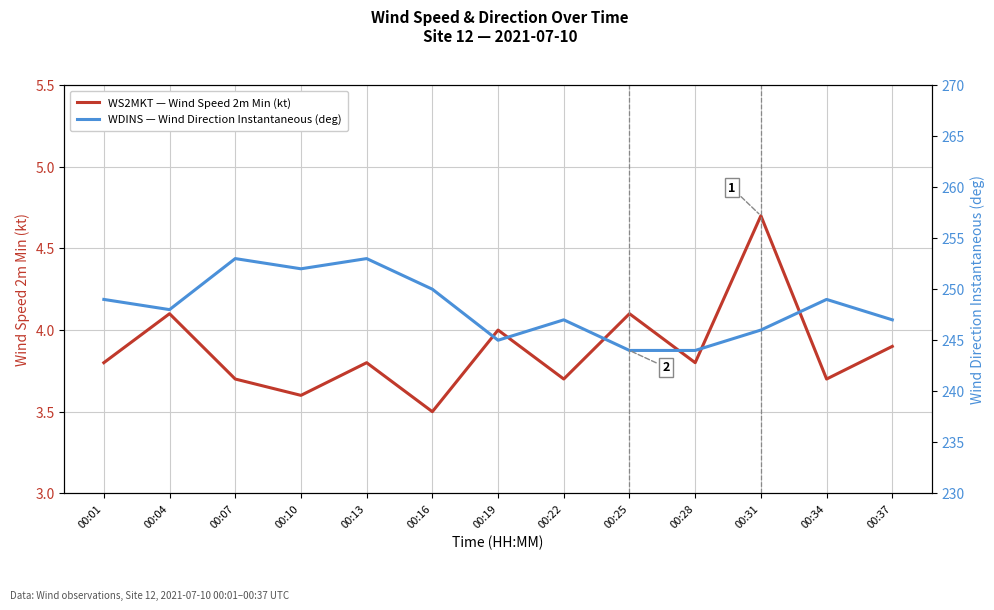

Rank the series by their average value, from highest to lowest.

WDINS — Wind Direction Instantaneous (deg), WS2MKT — Wind Speed 2m Min (kt)